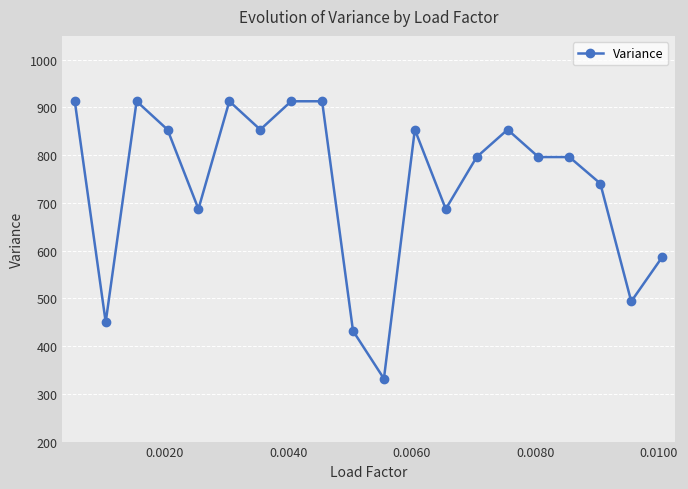

Reading left to right, transcribe all the data shown in this chart.

913.0	450.1	913.0	853.6	687.3	913.0	853.6	913.0	913.0	432.0	331.8	853.6	687.3	796.2	853.6	796.2	796.2	740.7	493.6	586.4